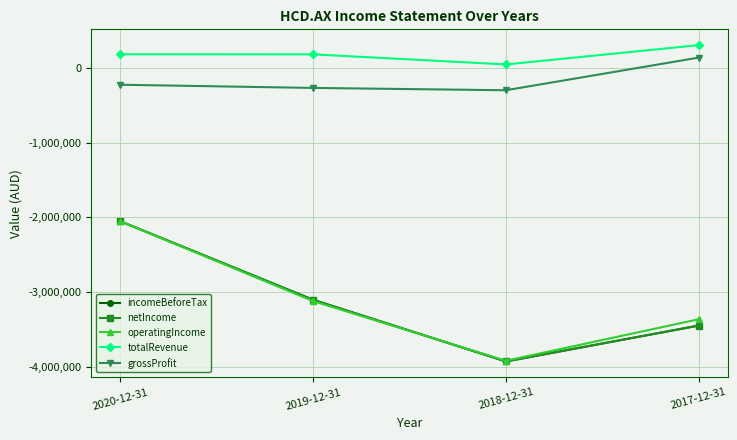

List the series in order of their peak value, lowest first.

operatingIncome, incomeBeforeTax, netIncome, grossProfit, totalRevenue